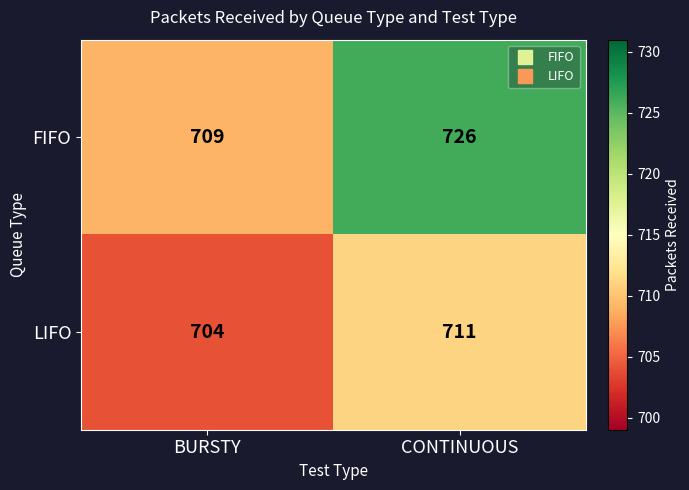

Is the value of LIFO at BURSTY greater than the value of FIFO at BURSTY?

No